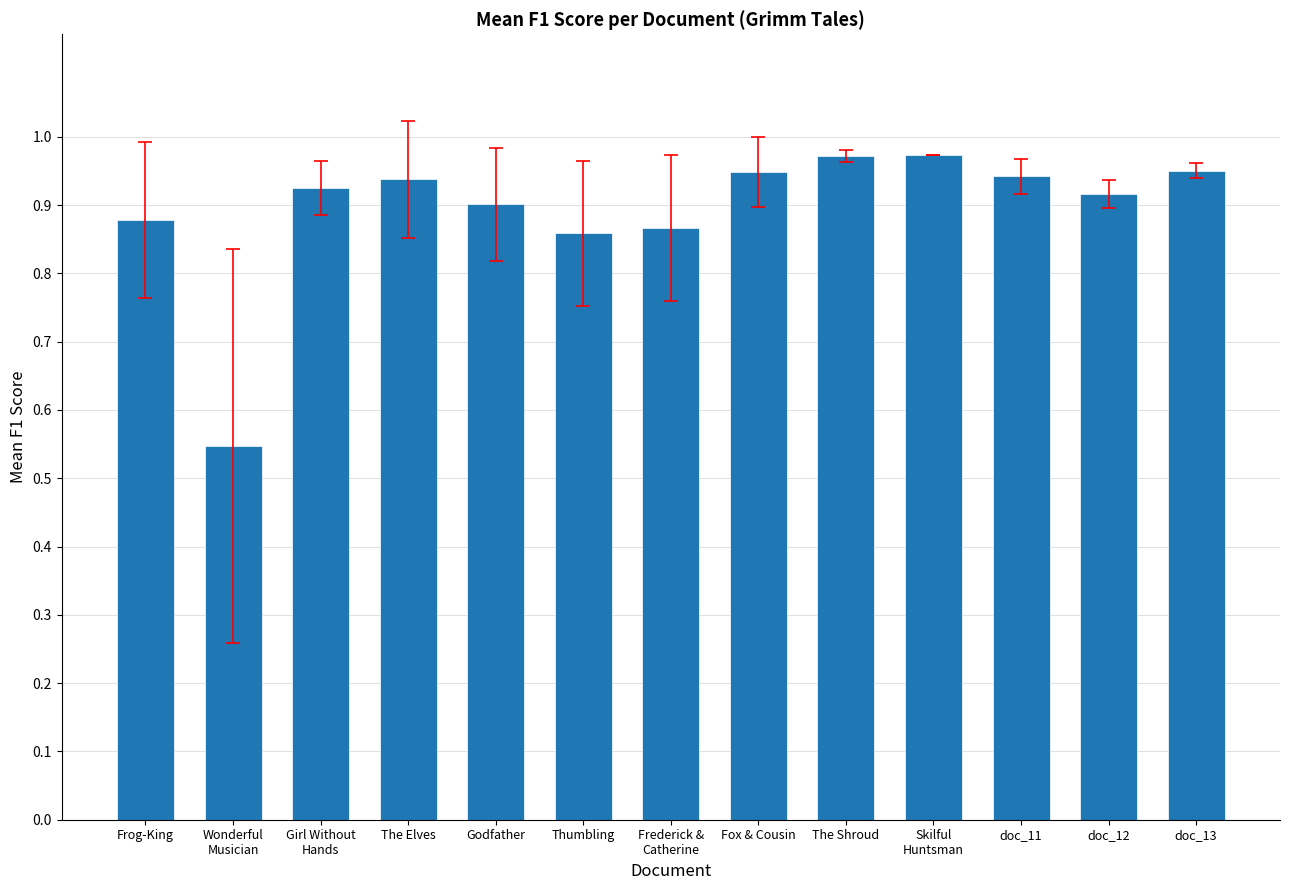

Between Thumbling and Godfather, which is larger?

Godfather